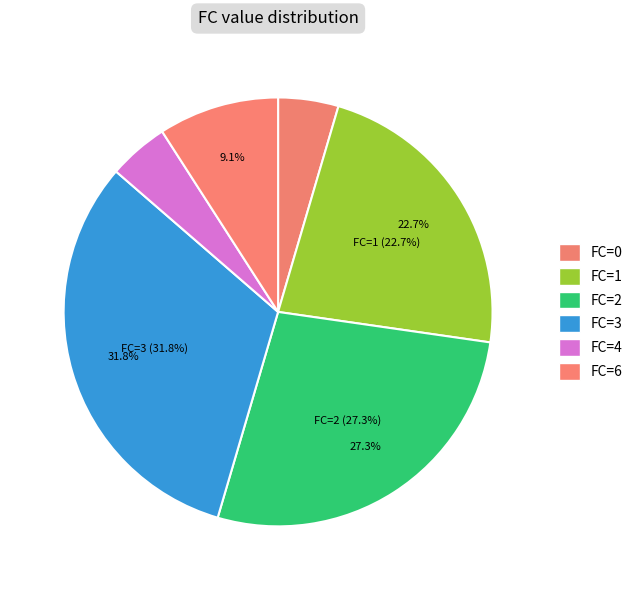

True or false: FC_6 accounts for 9% of the total.

True